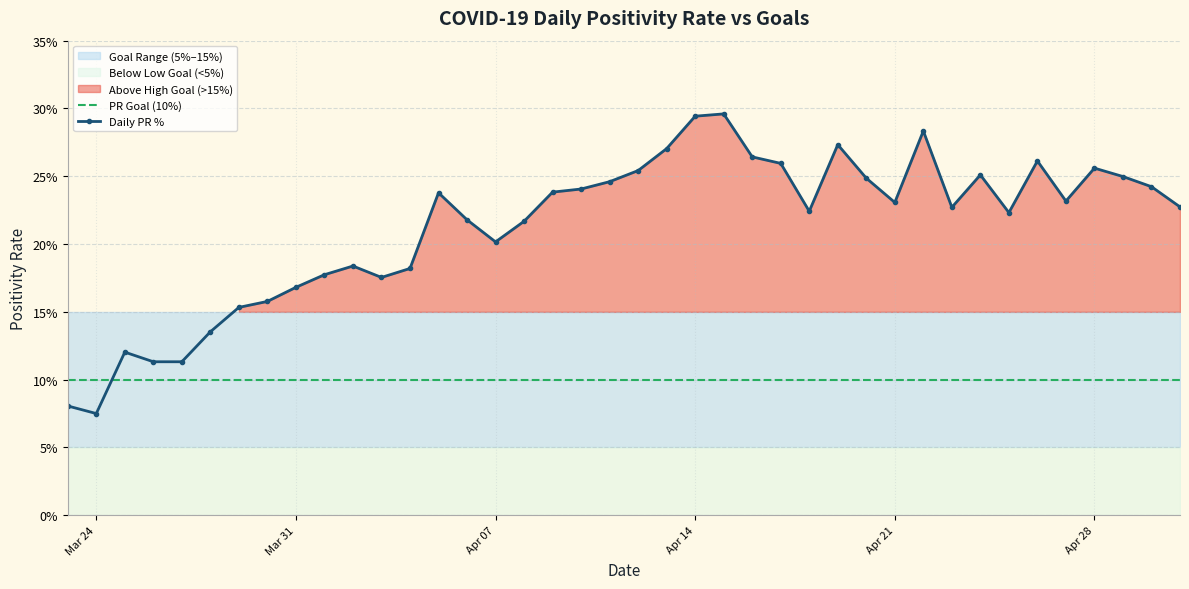

List the series in order of their overall mean, lowest first.

PR Goal (10%), Daily PR %